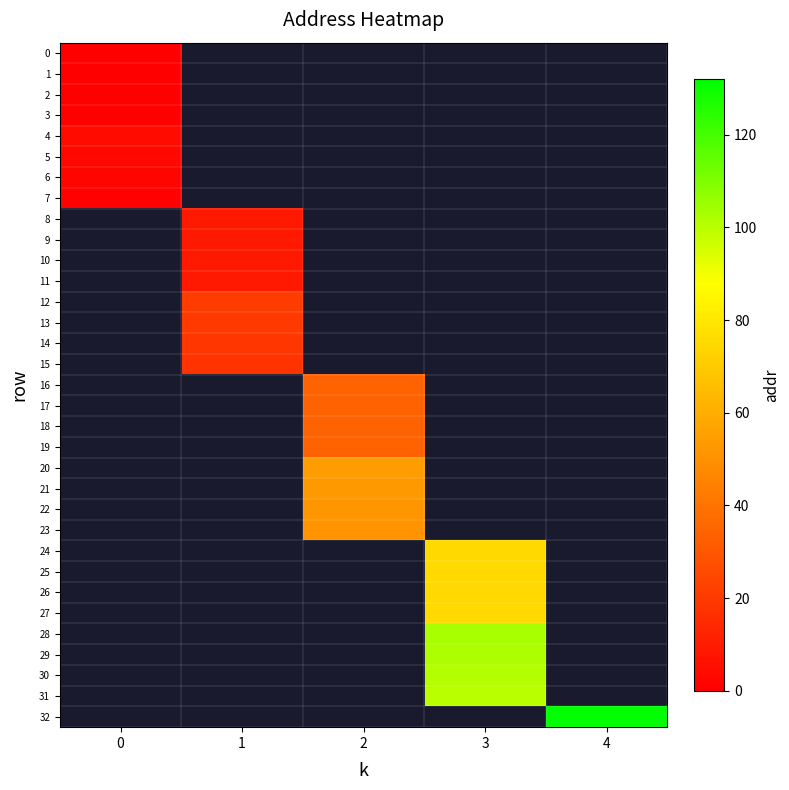

Between 0 and 4, which is larger?

4